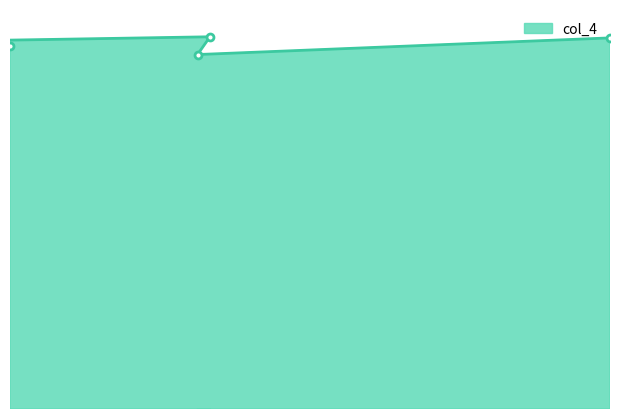

Where does the data first go above 327?

1504